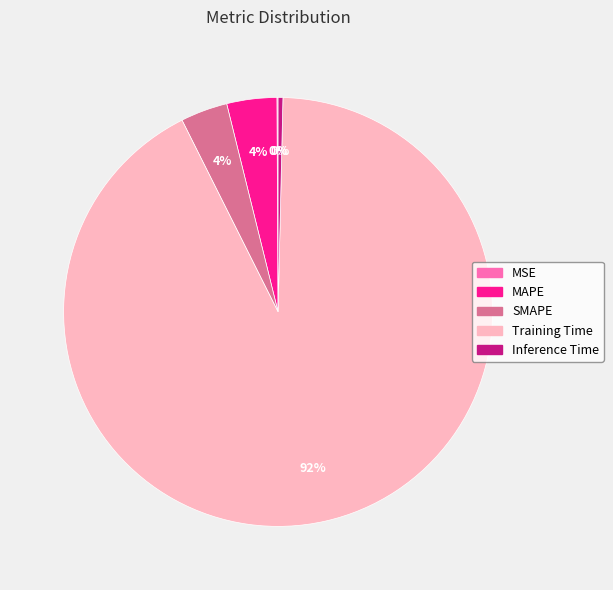

Which slice is the largest?

Training Time